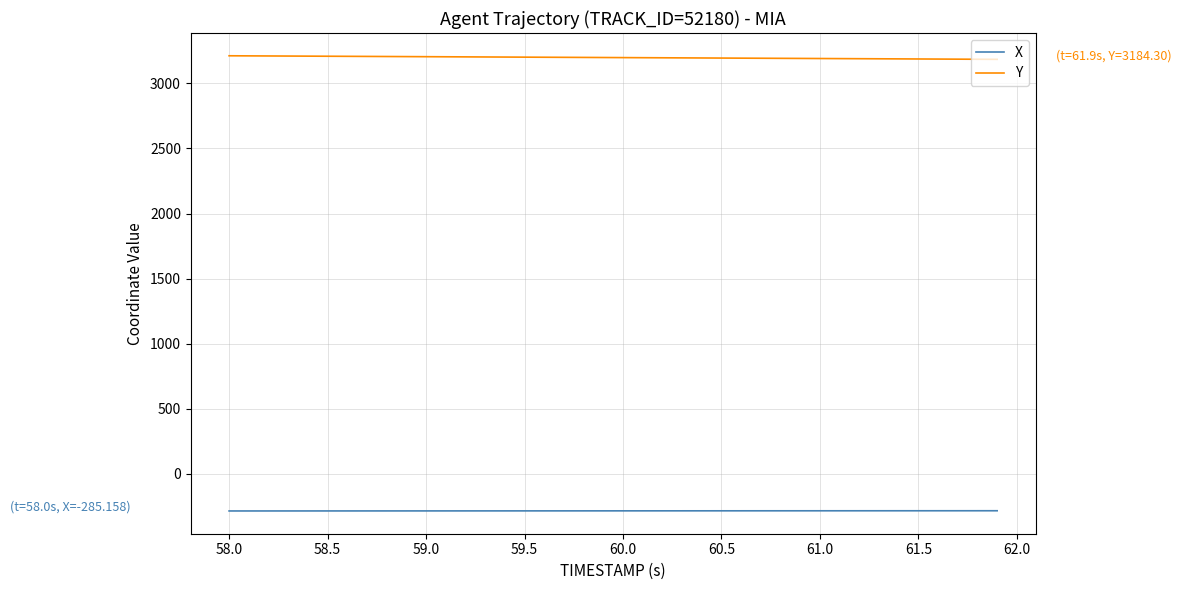

Which series has the largest total across all categories?

Y